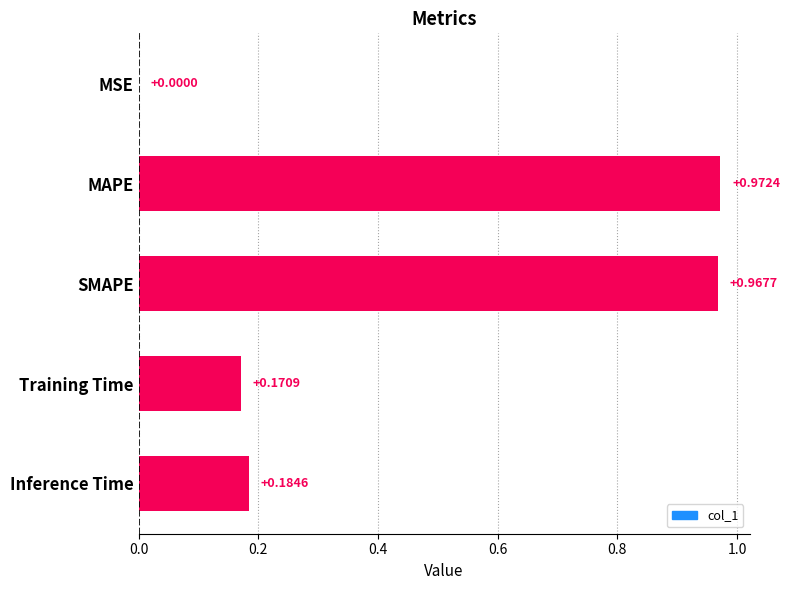

Which label corresponds to the largest value in the chart?

MAPE